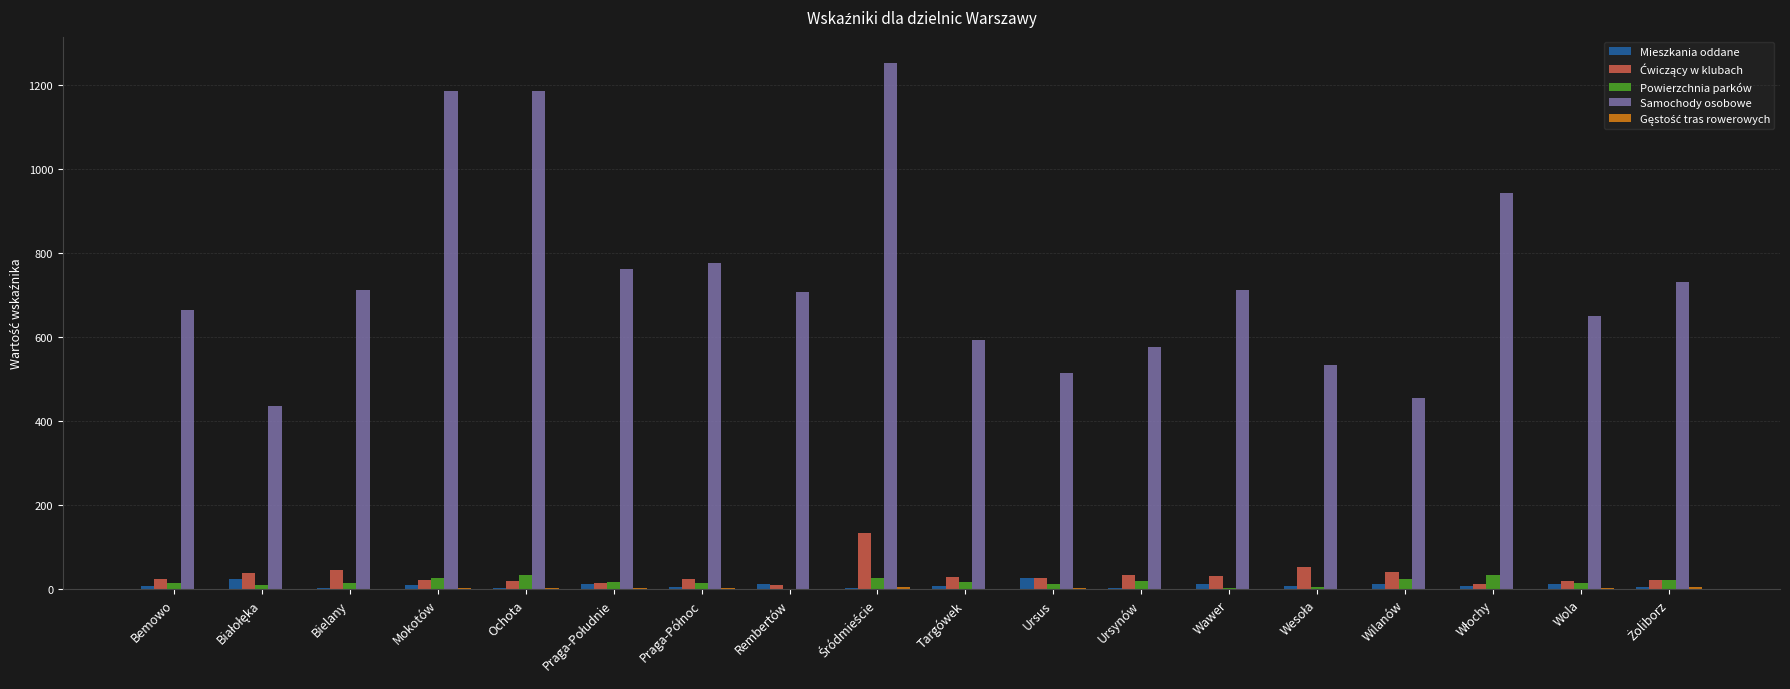

What is the maximum value shown in the chart?

1253.2